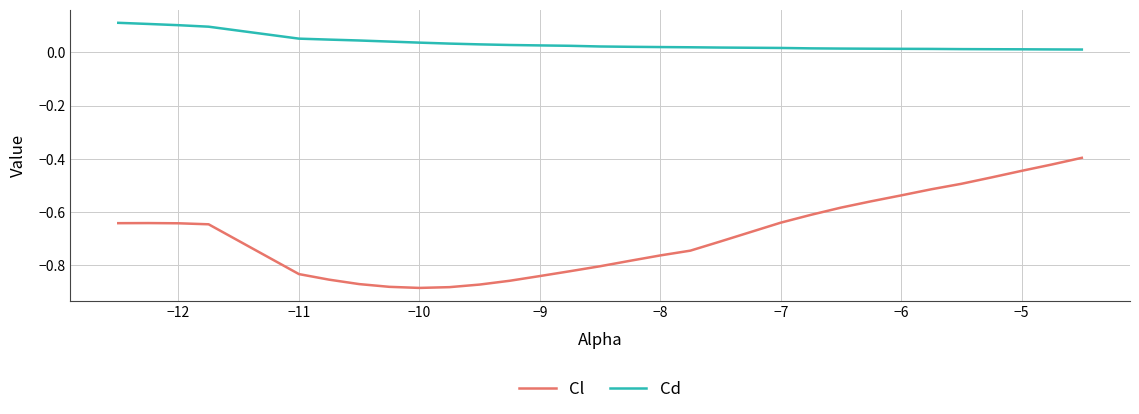

Does the chart display data point markers on the line(s)?

No